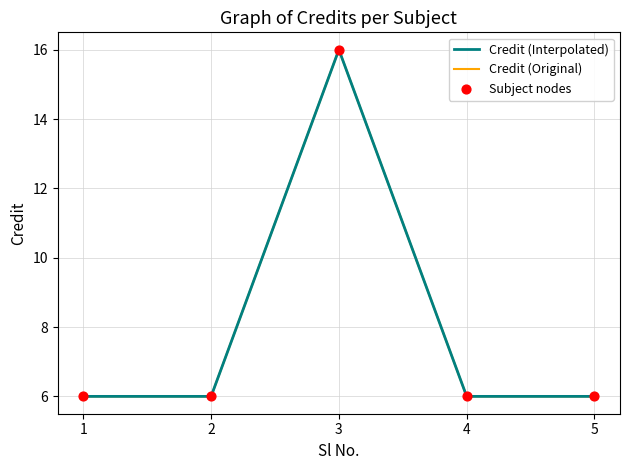

Is this an area chart (filled region under the line)?

No